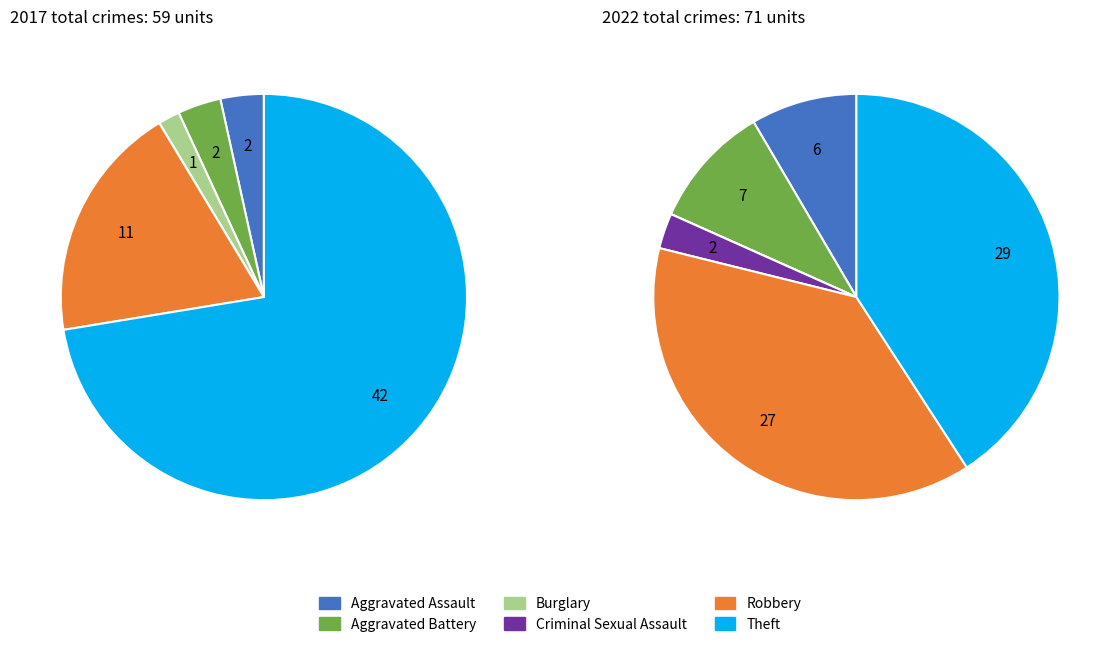

Count the number of slices in the pie.

6